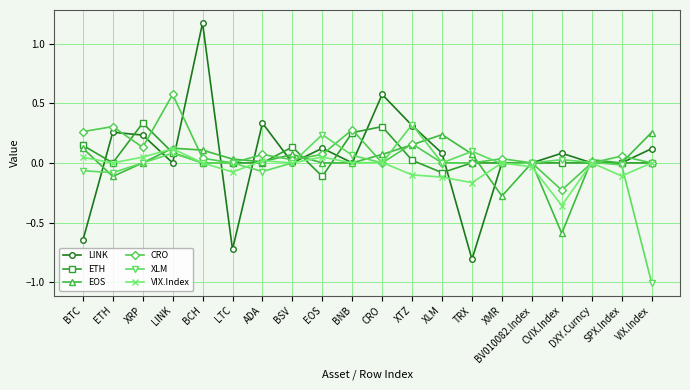

How many distinct data groups are displayed?

6